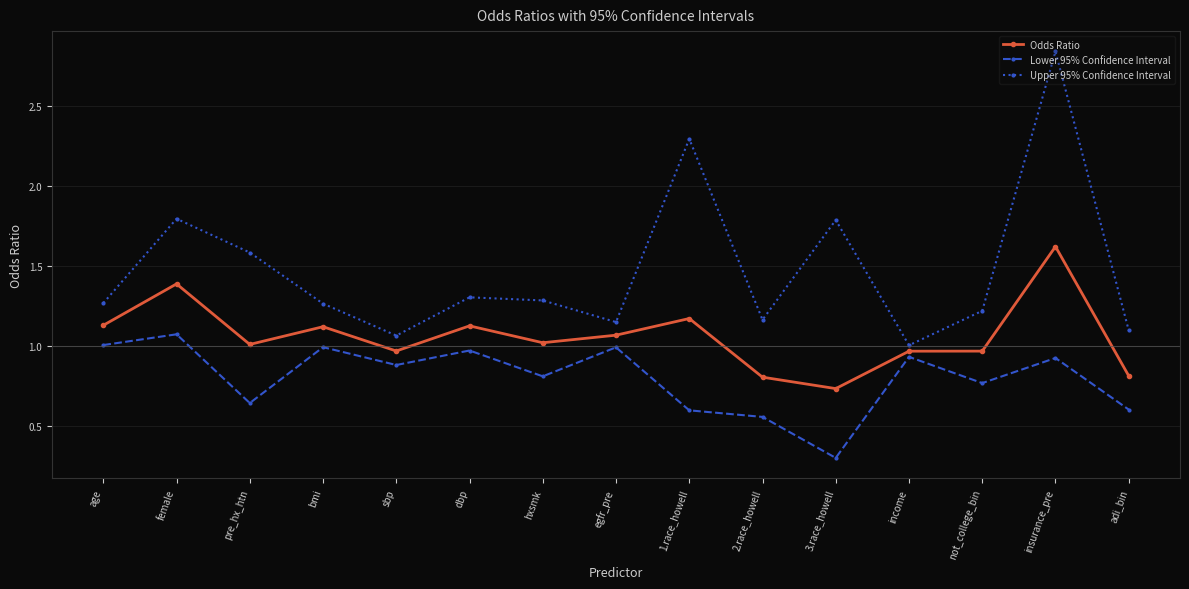

True or false: Odds Ratio has a value of 1.3 at not_college_bin.

False